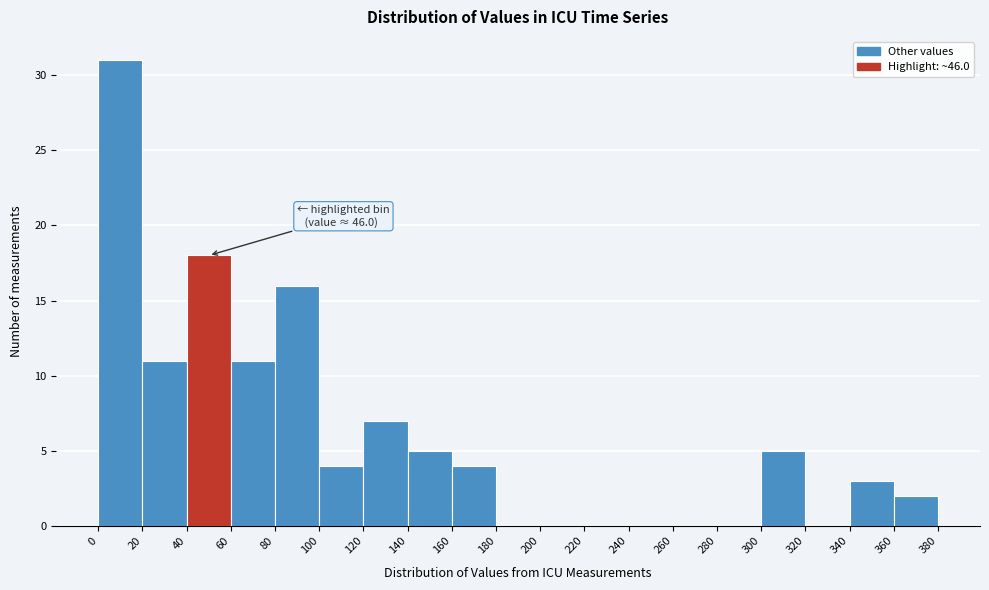

Over which range of the x-axis is the bar tallest?

0 to 20